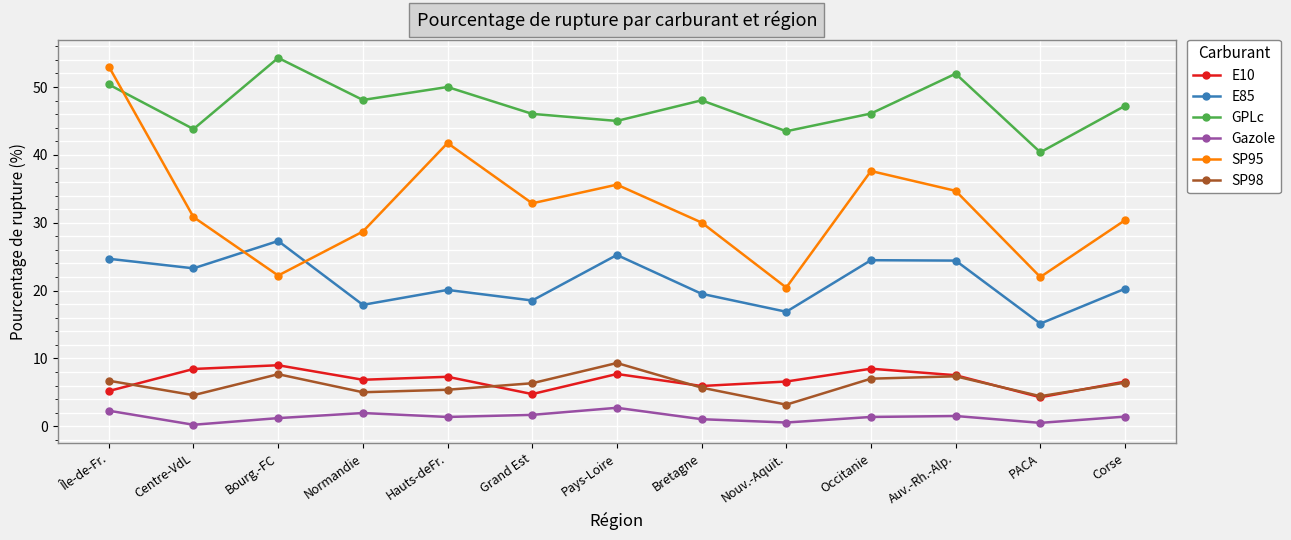

How many series are shown in this chart?

6